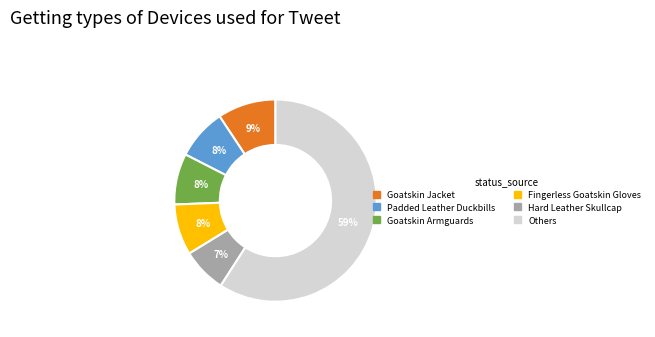

To the nearest percent, what is the average slice percentage?

17%